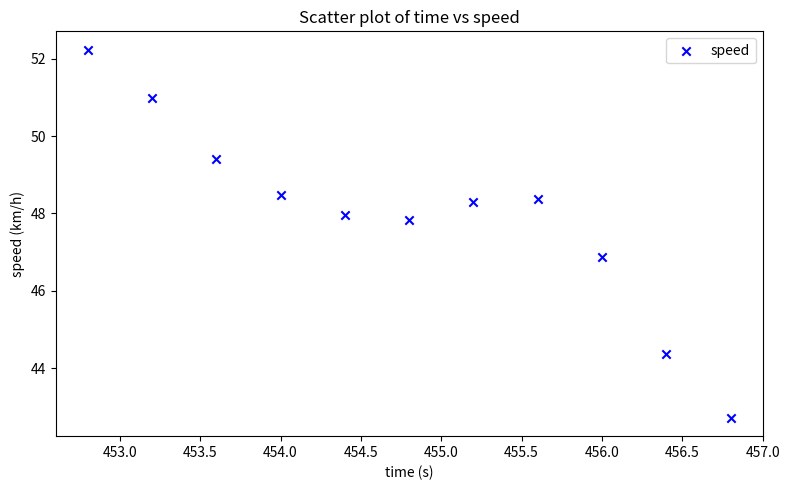

What Y value in the scatter plot is closest to 47?

46.9